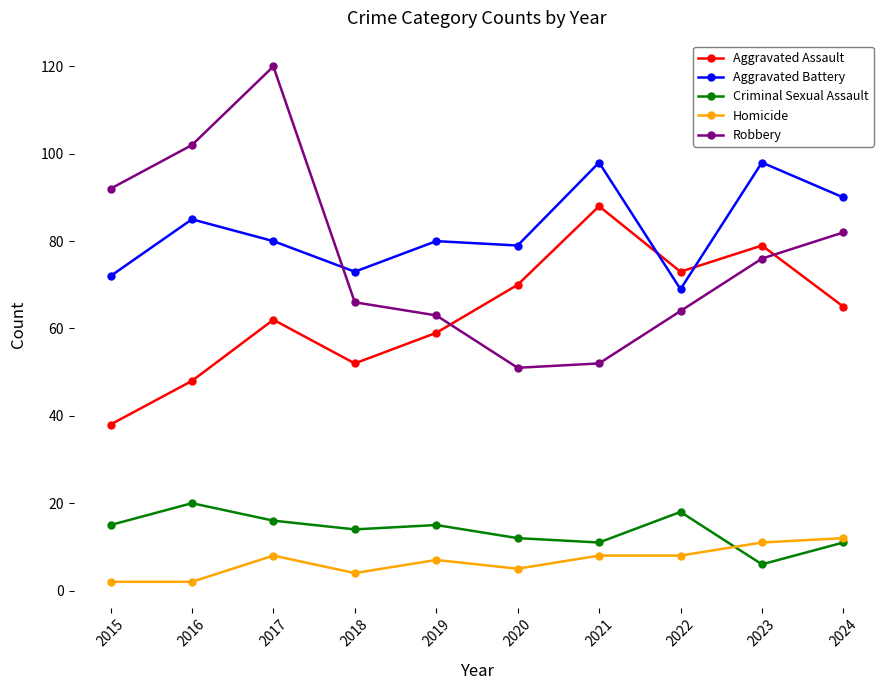

In Aggravated Assault, how many points are lower than both neighbors (excluding endpoints)?

2